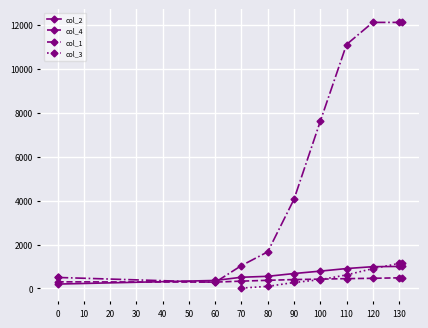

True or false: col_2 has more than 1 points higher than both neighbors.

False